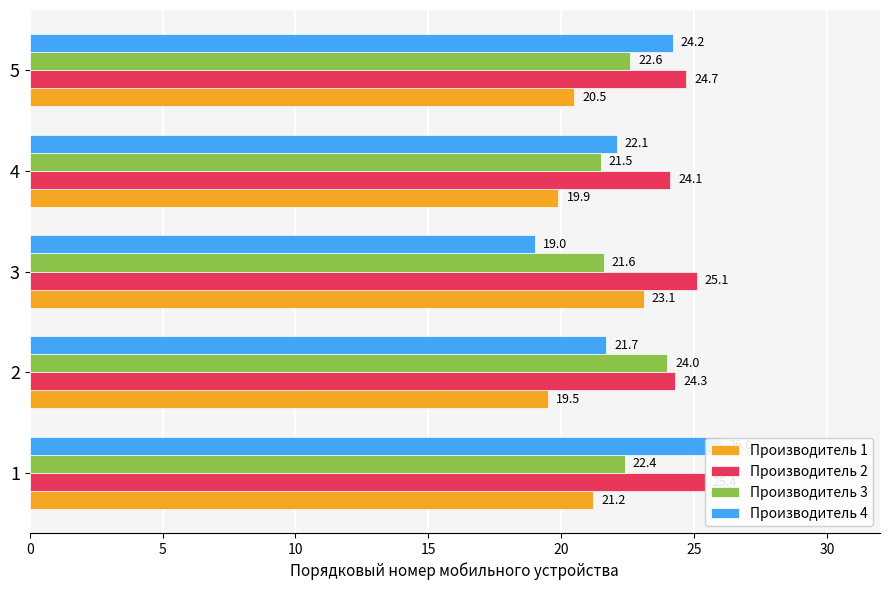

What is the value of the Производитель 2 bar at the 1st from the left?

25.4